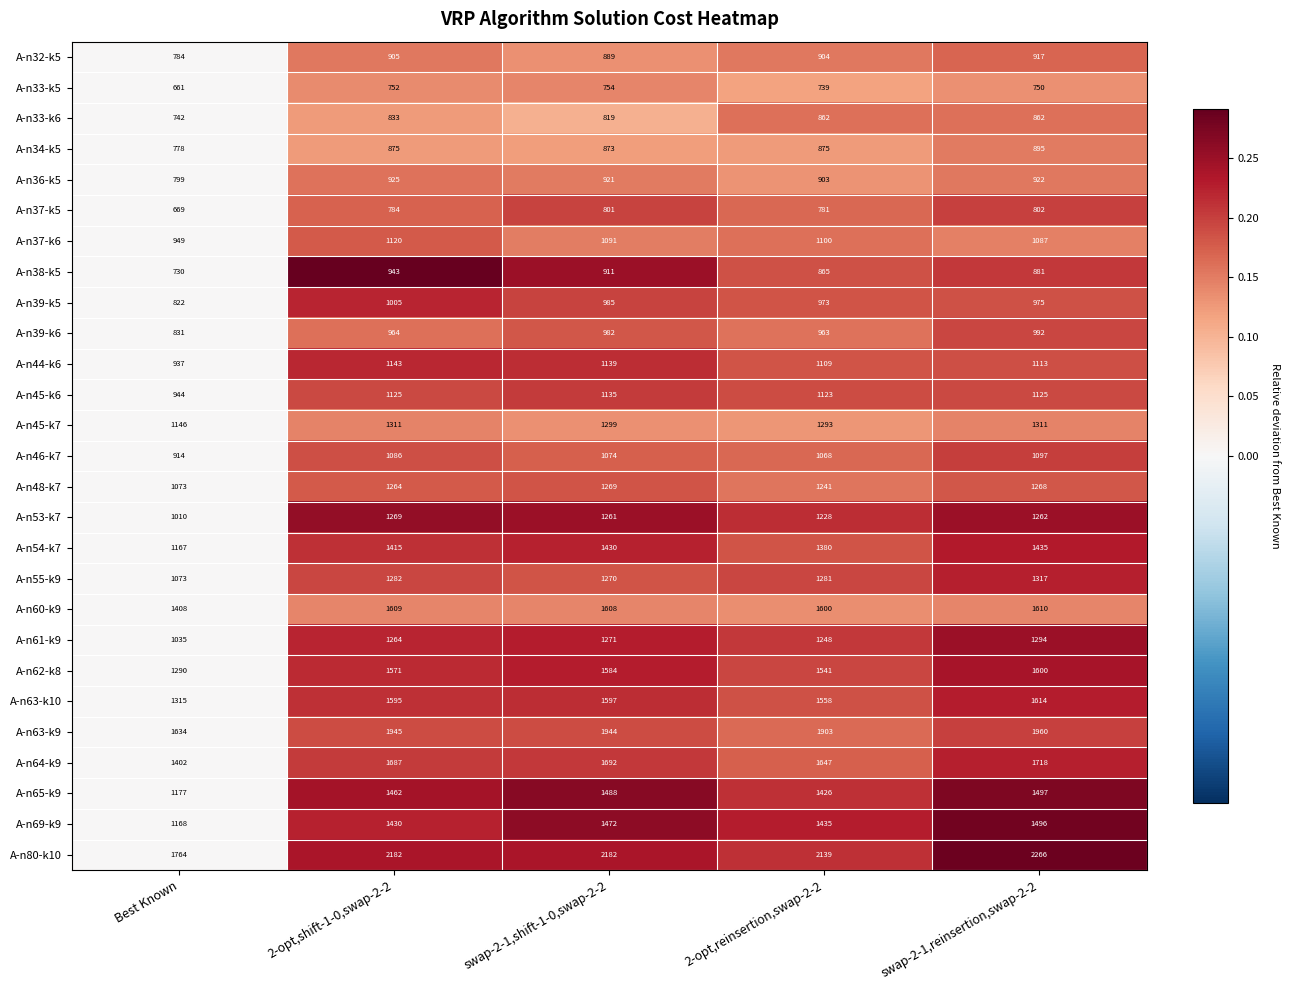

At swap-2-1,shift-1-0,swap-2-2, list the series in order from largest to smallest.

A-n80-k10, A-n63-k9, A-n64-k9, A-n60-k9, A-n63-k10, A-n62-k8, A-n65-k9, A-n69-k9, A-n54-k7, A-n45-k7, A-n61-k9, A-n55-k9, A-n48-k7, A-n53-k7, A-n44-k6, A-n45-k6, A-n37-k6, A-n46-k7, A-n39-k5, A-n39-k6, A-n36-k5, A-n38-k5, A-n32-k5, A-n34-k5, A-n33-k6, A-n37-k5, A-n33-k5